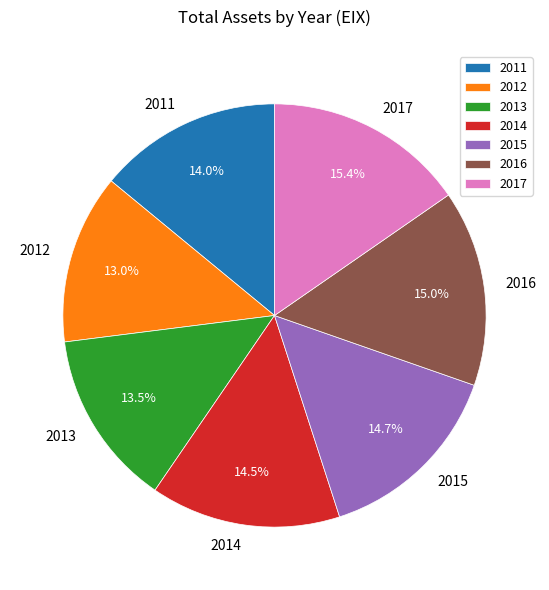

Does 2017 account for over 50% of the chart?

No